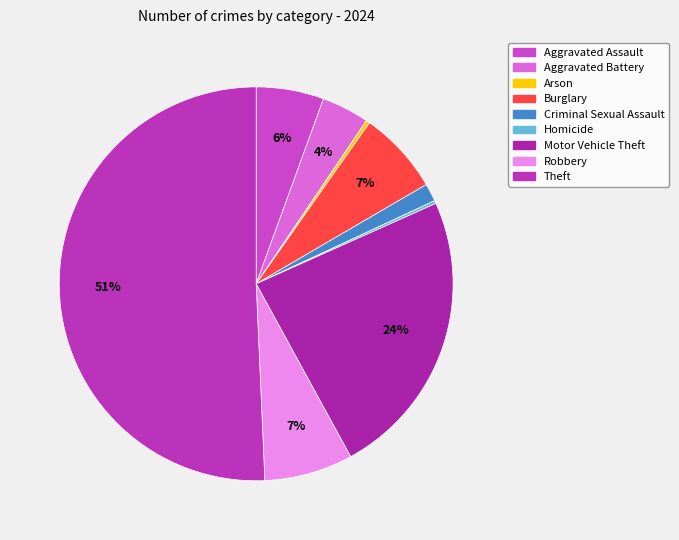

To the nearest percent, what percentage of the pie is Criminal Sexual Assault?

1%